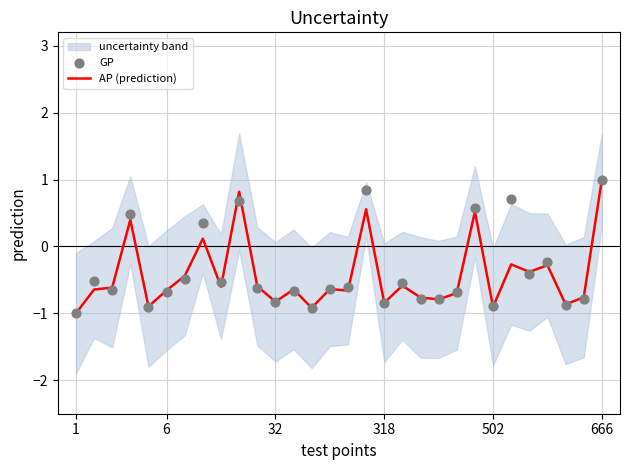

Which series has the largest total across all categories?

GP